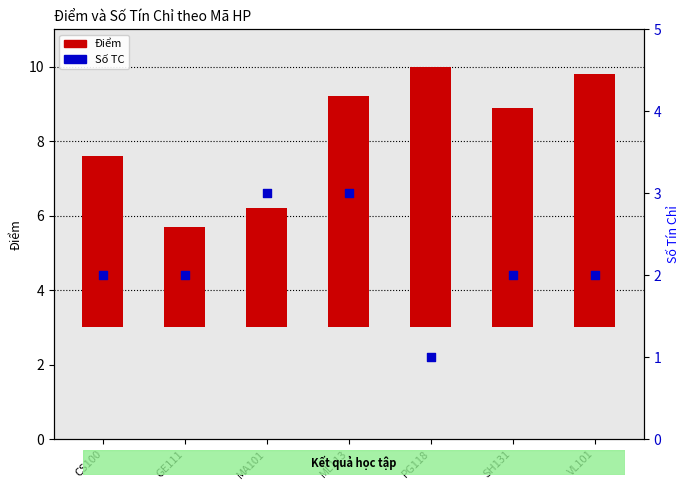

Which series contains the lowest Y value?

Số TC